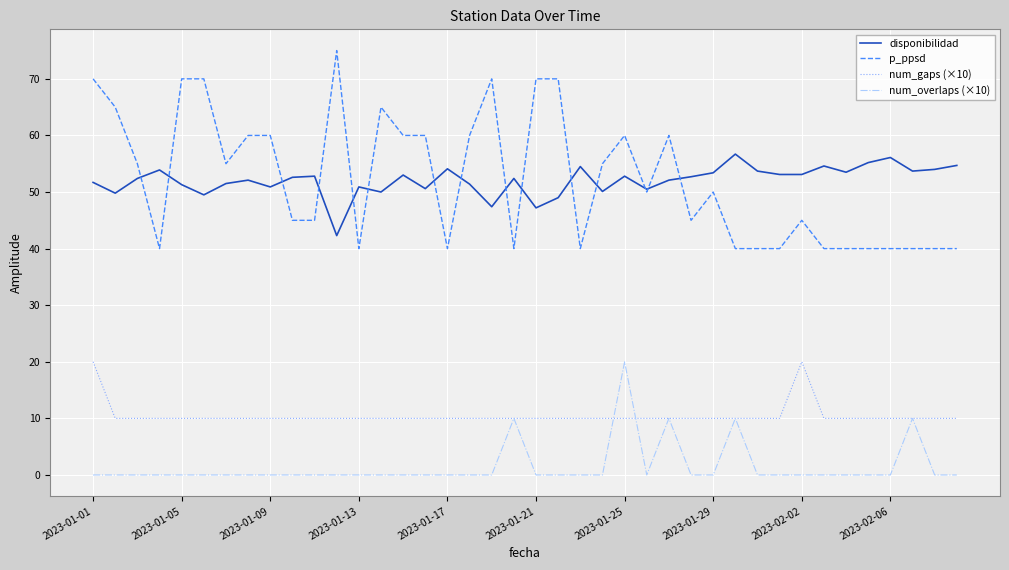

True or false: num_gaps (×10) and disponibilidad intersect in this chart.

False